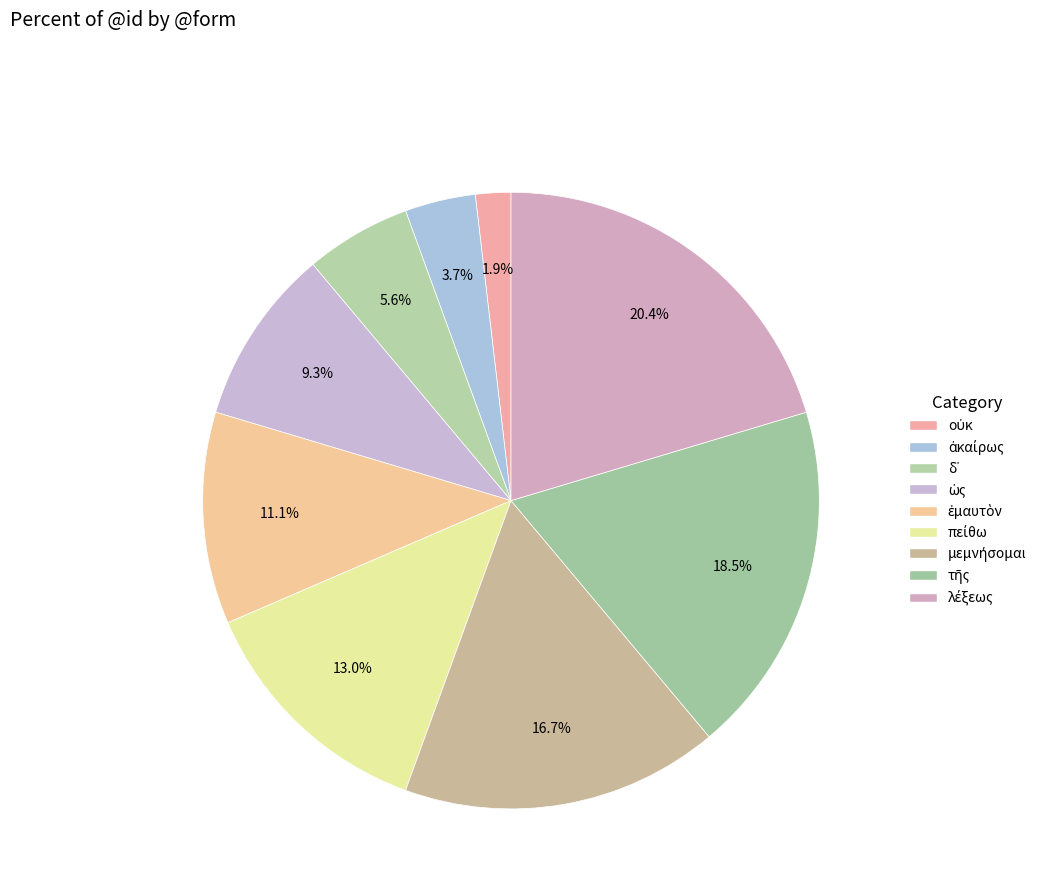

Do ἀκαίρως and οὐκ together represent more than half of the pie?

No